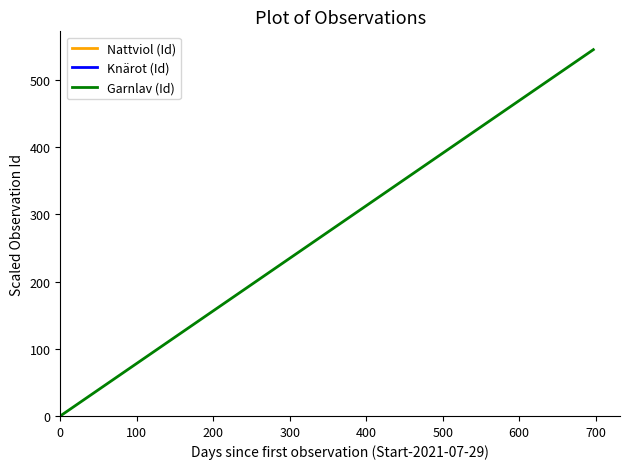

Between 100 and 0, which is larger?

100